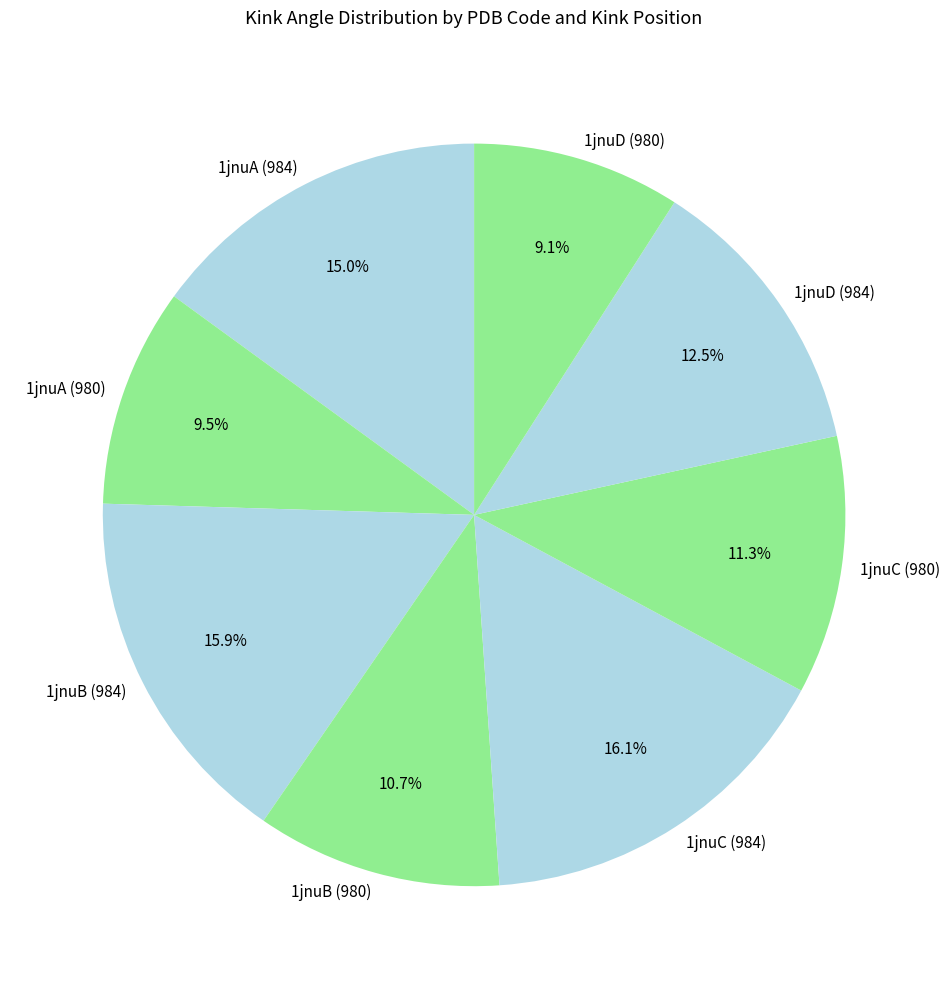

Is there a majority slice in this chart?

No